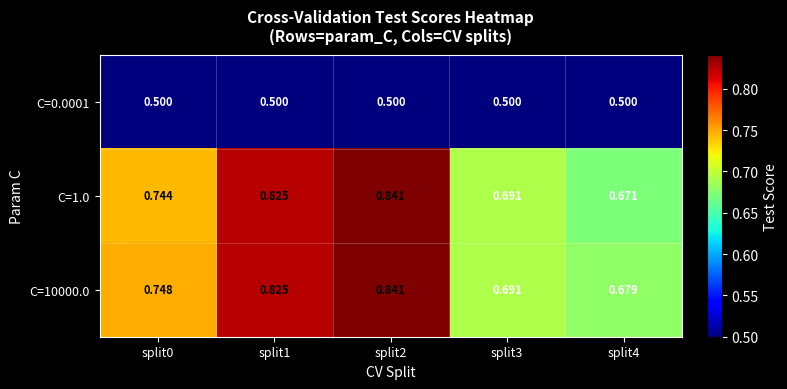

Is the value of C=1.0 at split0 greater than the value of C=10000.0 at split0?

No